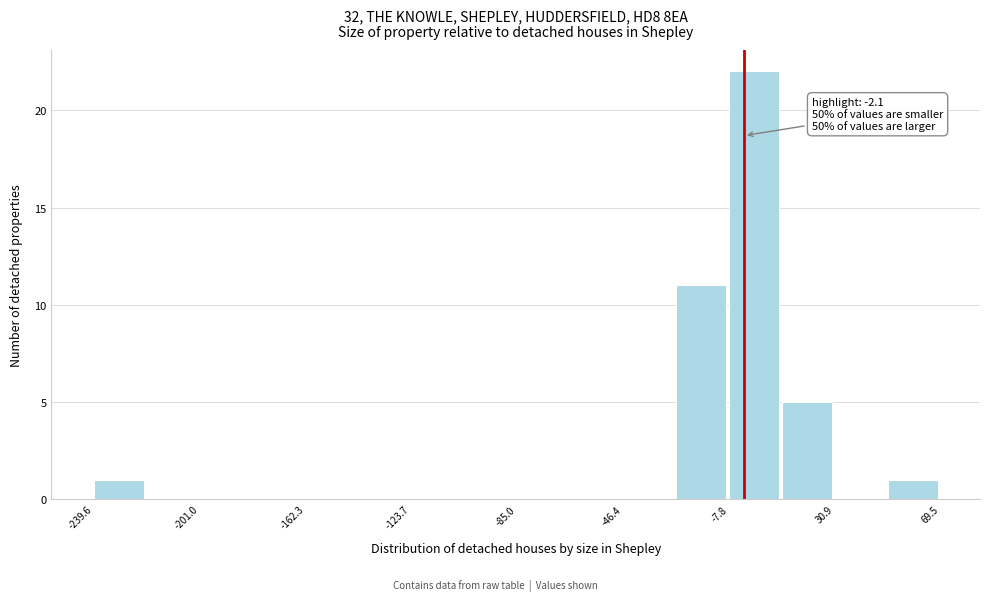

Around what value on the x-axis is the tallest bar? Give the approximate position of its centre, as read against the axis.

0